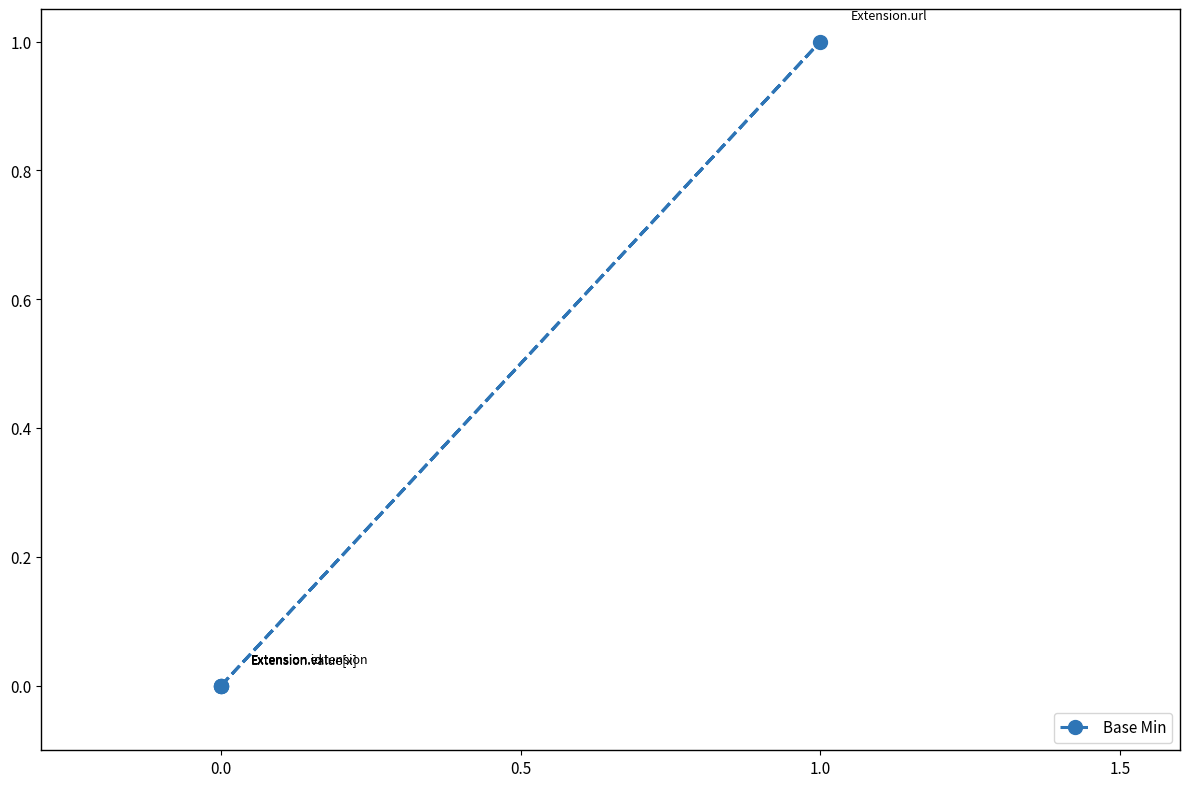

What is the greatest value displayed?

1